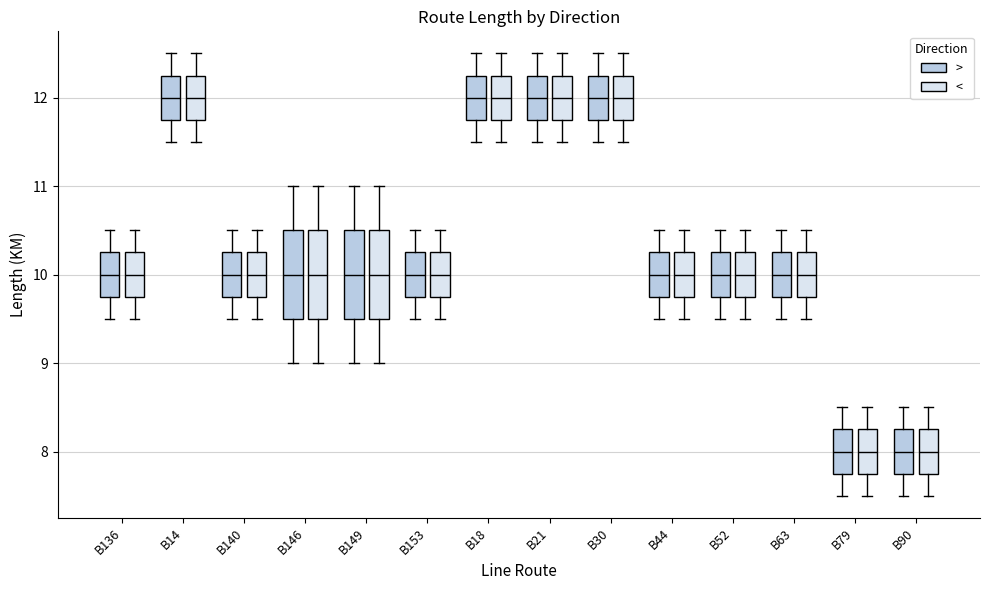

Reading left to right, read every box against the y-axis: the position of its median line, the range the box covers, and the ends of its whiskers. The values are not printed on the chart, so give them approximately, as read against the axis.

B136 (>): median 10.0, box 9.8 to 10.3, whiskers 9.5 to 10.5
B136 (<): median 10.0, box 9.8 to 10.3, whiskers 9.5 to 10.5
B14 (>): median 12.0, box 11.8 to 12.3, whiskers 11.5 to 12.5
B14 (<): median 12.0, box 11.8 to 12.3, whiskers 11.5 to 12.5
B140 (>): median 10.0, box 9.8 to 10.3, whiskers 9.5 to 10.5
B140 (<): median 10.0, box 9.8 to 10.3, whiskers 9.5 to 10.5
B146 (>): median 10.0, box 9.5 to 10.5, whiskers 9.0 to 11.0
B146 (<): median 10.0, box 9.5 to 10.5, whiskers 9.0 to 11.0
B149 (>): median 10.0, box 9.5 to 10.5, whiskers 9.0 to 11.0
B149 (<): median 10.0, box 9.5 to 10.5, whiskers 9.0 to 11.0
B153 (>): median 10.0, box 9.8 to 10.3, whiskers 9.5 to 10.5
B153 (<): median 10.0, box 9.8 to 10.3, whiskers 9.5 to 10.5
B18 (>): median 12.0, box 11.8 to 12.3, whiskers 11.5 to 12.5
B18 (<): median 12.0, box 11.8 to 12.3, whiskers 11.5 to 12.5
B21 (>): median 12.0, box 11.8 to 12.3, whiskers 11.5 to 12.5
B21 (<): median 12.0, box 11.8 to 12.3, whiskers 11.5 to 12.5
B30 (>): median 12.0, box 11.8 to 12.3, whiskers 11.5 to 12.5
B30 (<): median 12.0, box 11.8 to 12.3, whiskers 11.5 to 12.5
B44 (>): median 10.0, box 9.8 to 10.3, whiskers 9.5 to 10.5
B44 (<): median 10.0, box 9.8 to 10.3, whiskers 9.5 to 10.5
B52 (>): median 10.0, box 9.8 to 10.3, whiskers 9.5 to 10.5
B52 (<): median 10.0, box 9.8 to 10.3, whiskers 9.5 to 10.5
B63 (>): median 10.0, box 9.8 to 10.3, whiskers 9.5 to 10.5
B63 (<): median 10.0, box 9.8 to 10.3, whiskers 9.5 to 10.5
B79 (>): median 8.0, box 7.8 to 8.3, whiskers 7.5 to 8.5
B79 (<): median 8.0, box 7.8 to 8.3, whiskers 7.5 to 8.5
B90 (>): median 8.0, box 7.8 to 8.3, whiskers 7.5 to 8.5
B90 (<): median 8.0, box 7.8 to 8.3, whiskers 7.5 to 8.5